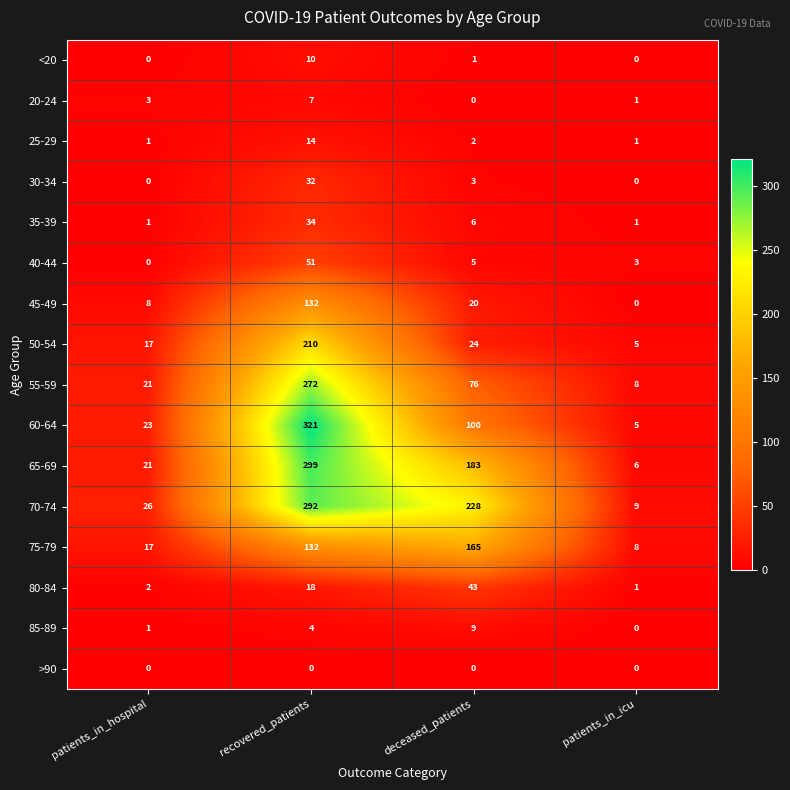

List the series in order of their peak value, lowest first.

>90, 20-24, 85-89, <20, 25-29, 30-34, 35-39, 80-84, 40-44, 45-49, 75-79, 50-54, 55-59, 70-74, 65-69, 60-64